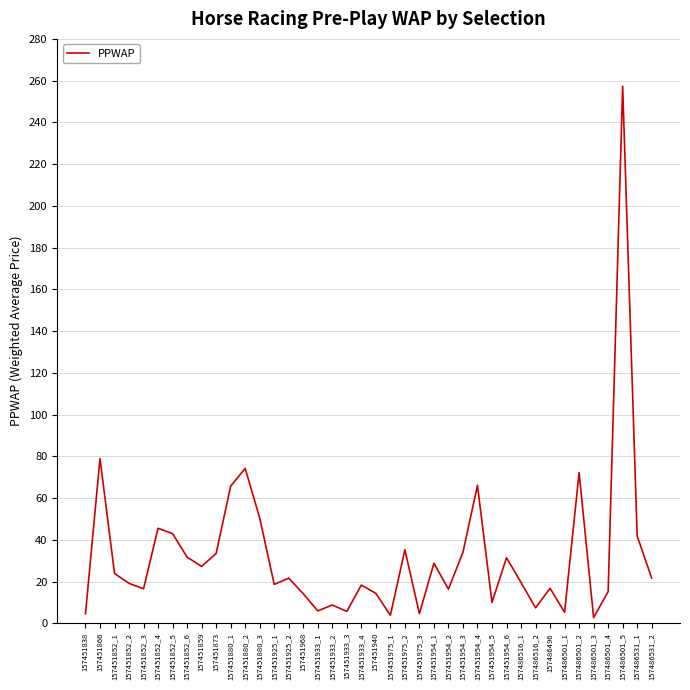

The value at 157451975_2 is 35.2. True or false?

True